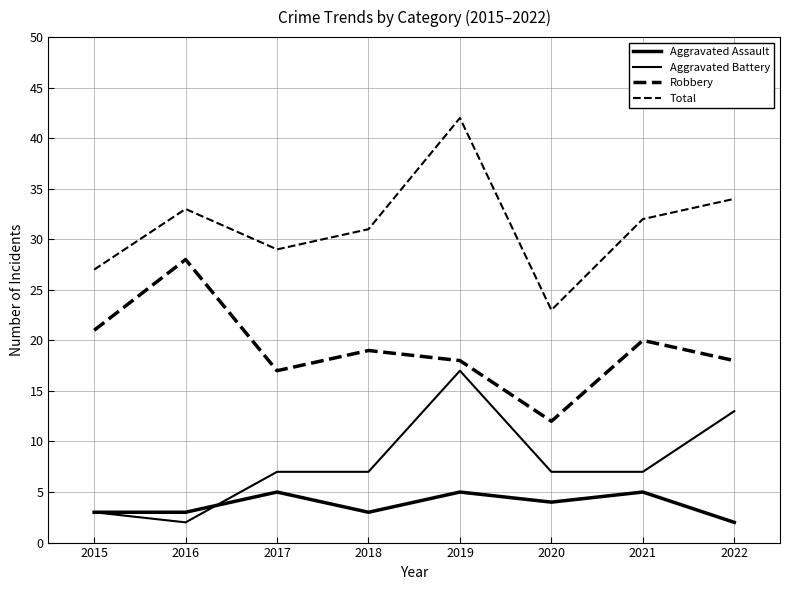

How many lines are shown in the chart?

4